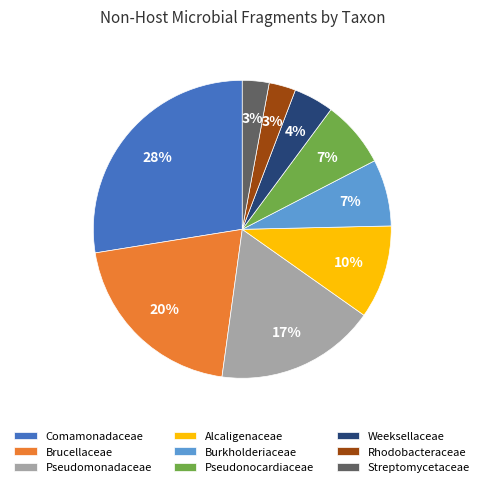

Which slice is the largest?

Comamonadaceae